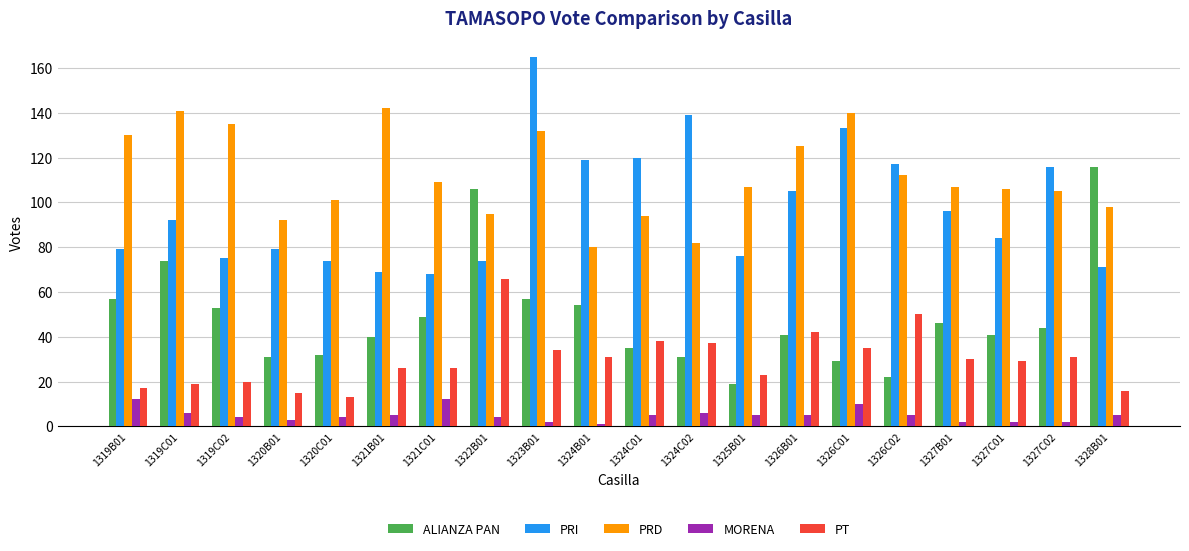

What is the difference between the PT values at 1322B01 and 1327C02?

35